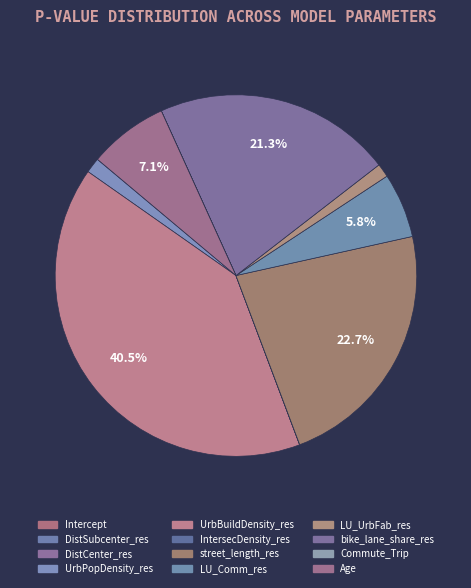

How many segments does this pie chart have?

12